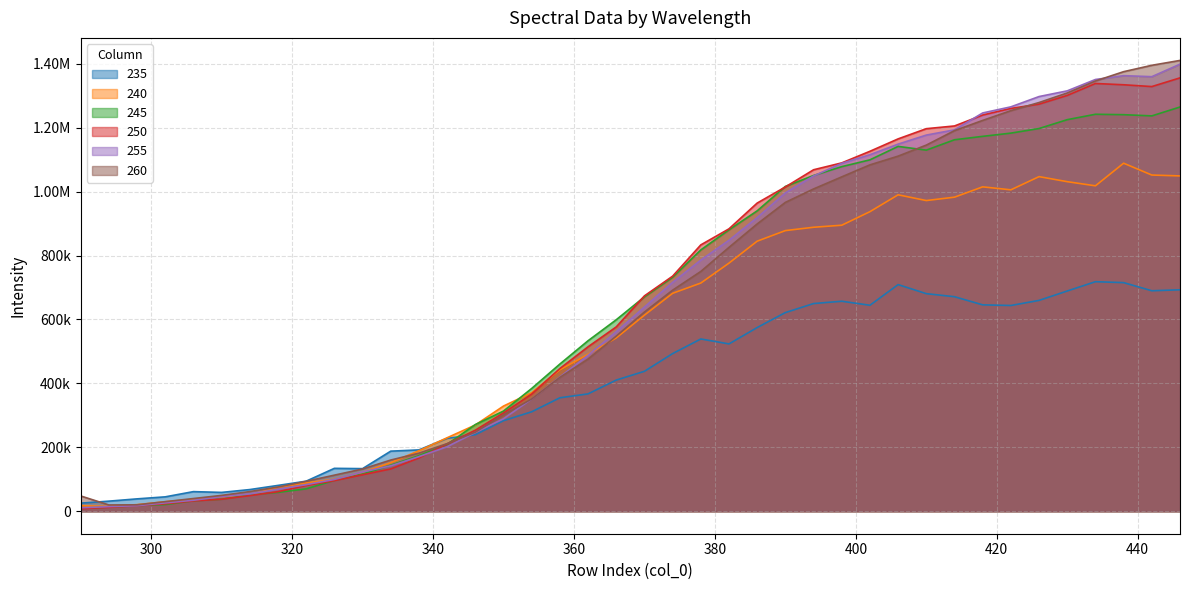

How many categories are shown in the chart?

40